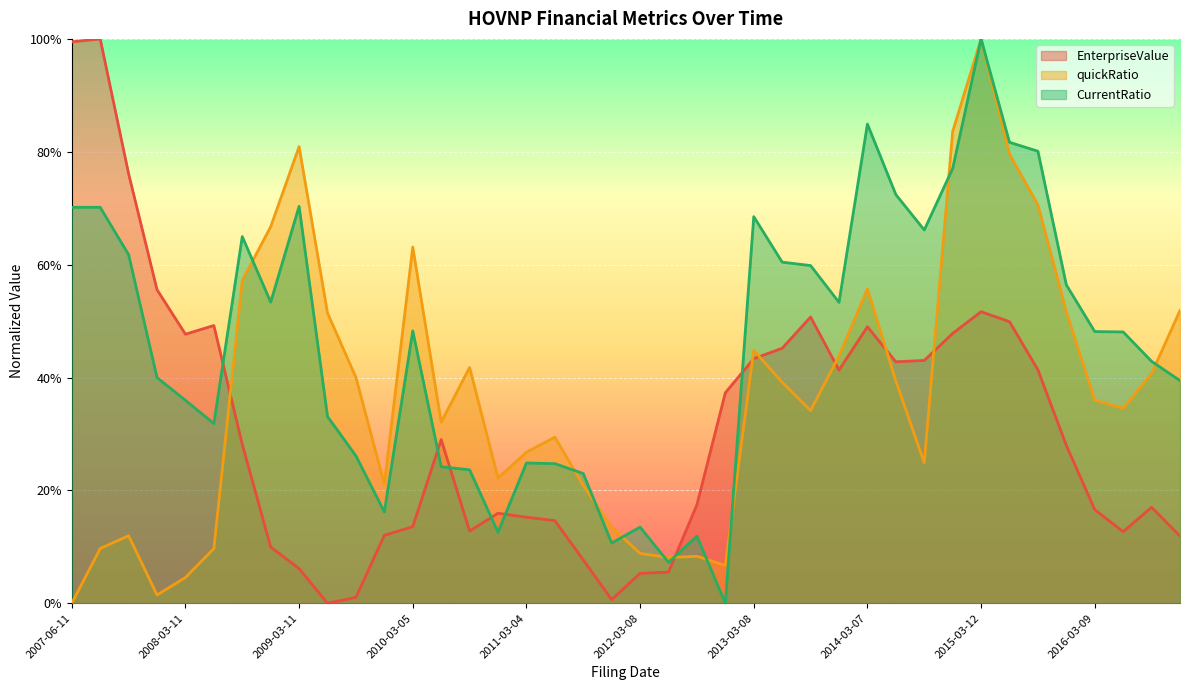

How many values in the EnterpriseValue series exceed 0?

39